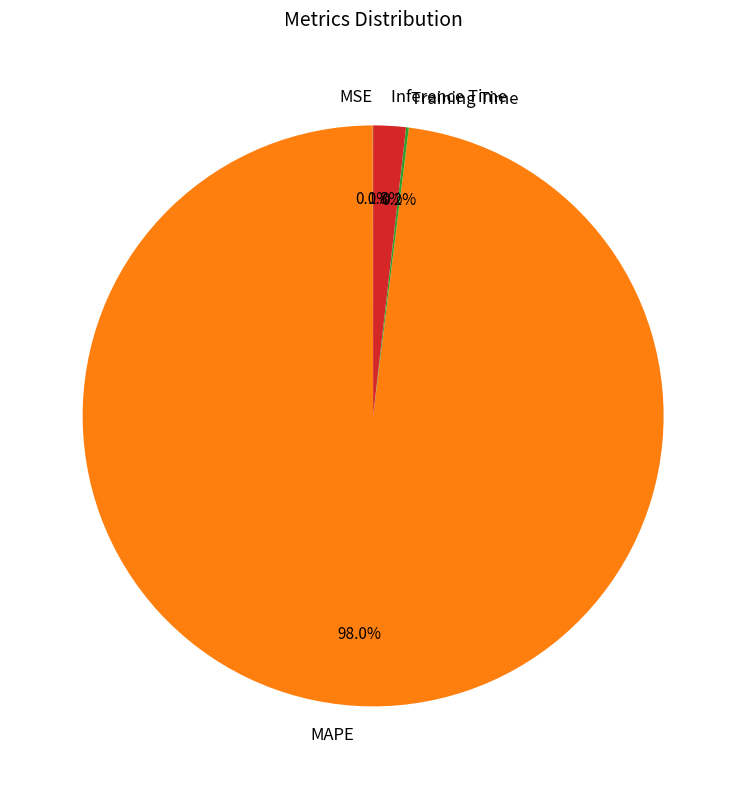

Which category has the biggest portion of the pie?

MAPE